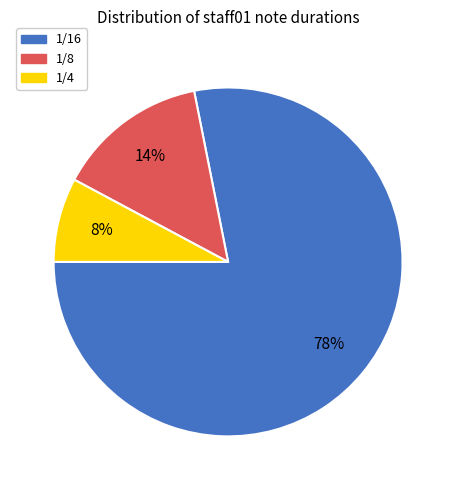

Is there any slice that represents more than half of the pie?

Yes